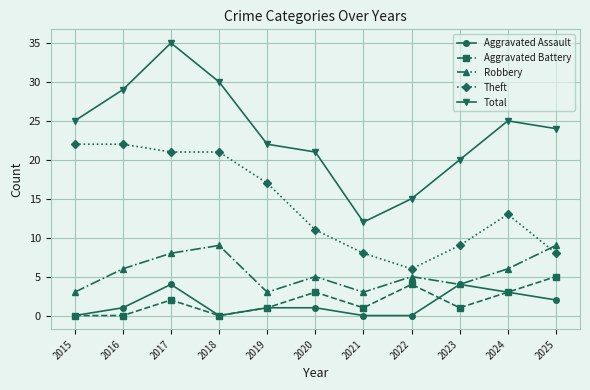

Reading right to left, list all the values displayed in this chart.

Aggravated Assault: 2025=2	2024=3	2023=4	2022=0	2021=0	2020=1	2019=1	2018=0	2017=4	2016=1	2015=0
Aggravated Battery: 2025=5	2024=3	2023=1	2022=4	2021=1	2020=3	2019=1	2018=0	2017=2	2016=0	2015=0
Robbery: 2025=9	2024=6	2023=4	2022=5	2021=3	2020=5	2019=3	2018=9	2017=8	2016=6	2015=3
Theft: 2025=8	2024=13	2023=9	2022=6	2021=8	2020=11	2019=17	2018=21	2017=21	2016=22	2015=22
Total: 2025=24	2024=25	2023=20	2022=15	2021=12	2020=21	2019=22	2018=30	2017=35	2016=29	2015=25